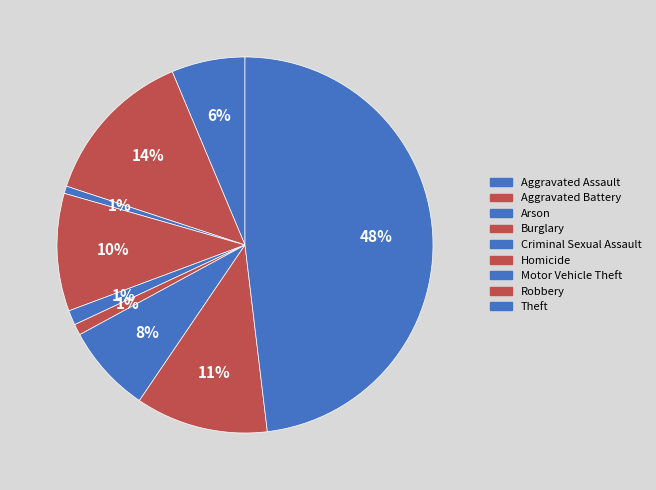

What portion of the pie excludes Theft?

51.9%